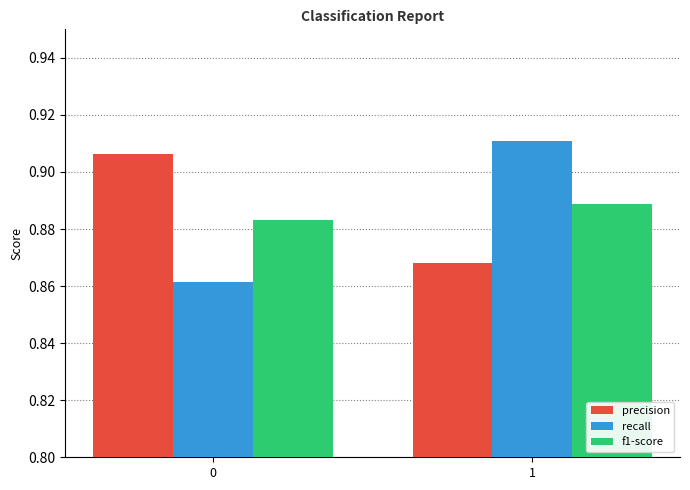

Is the value of recall at 0 greater than the value of f1-score at 0?

No